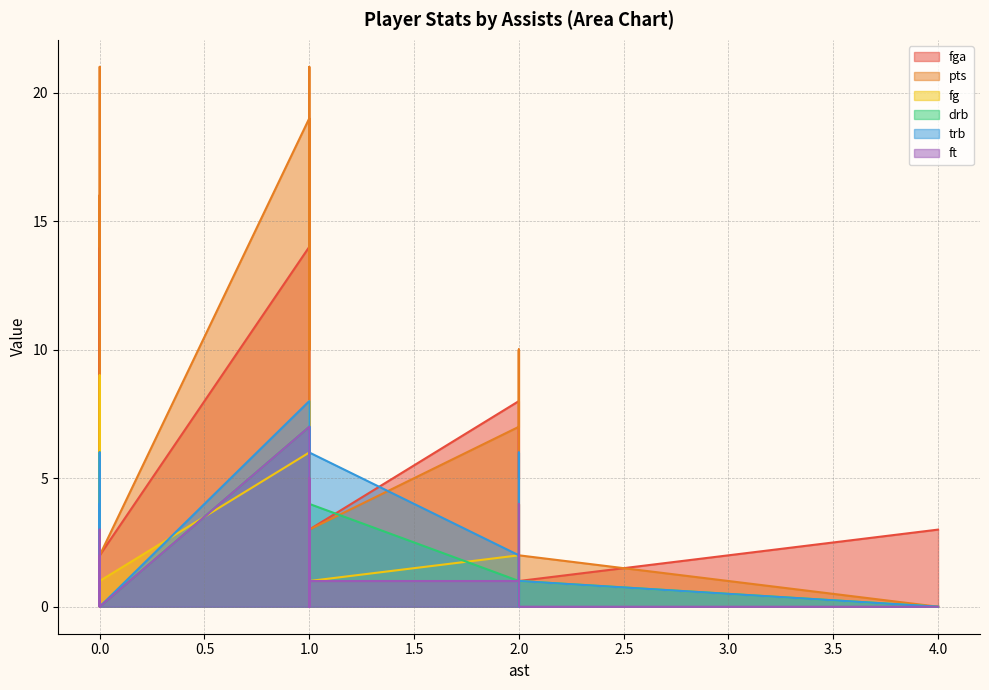

The value of ft at 0 is 0. True or false?

True